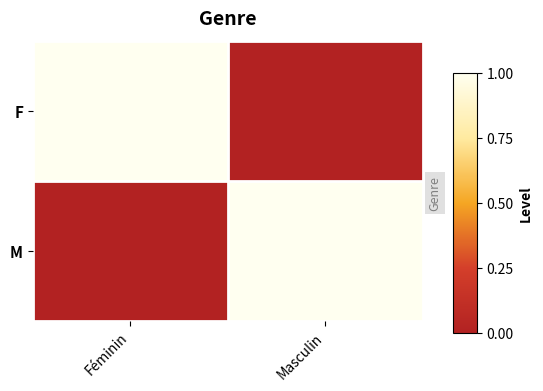

What is the total value across all series at Masculin?

1